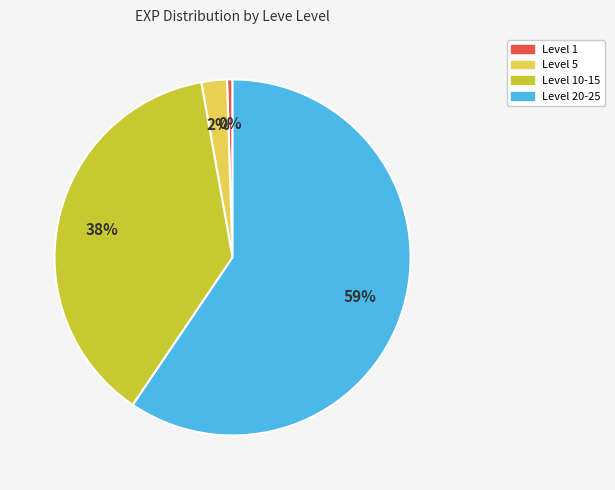

To the nearest percent, what is the average slice percentage?

25%